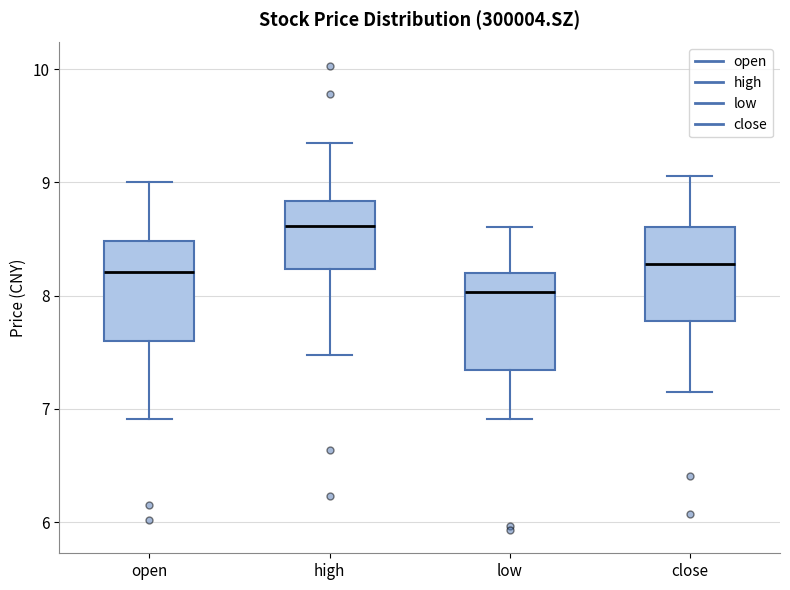

Reading left to right, transcribe this box plot: for each box, give where its median line is, the range the box spans, and where its two whiskers end, as read against the y-axis. The values are not printed on the chart, so give them approximately, as read against the axis.

open: median 8.2, box 7.6 to 8.5, whiskers 6.9 to 9.0
high: median 8.6, box 8.2 to 8.8, whiskers 7.5 to 9.4
low: median 8.0, box 7.3 to 8.2, whiskers 6.9 to 8.6
close: median 8.3, box 7.8 to 8.6, whiskers 7.2 to 9.1